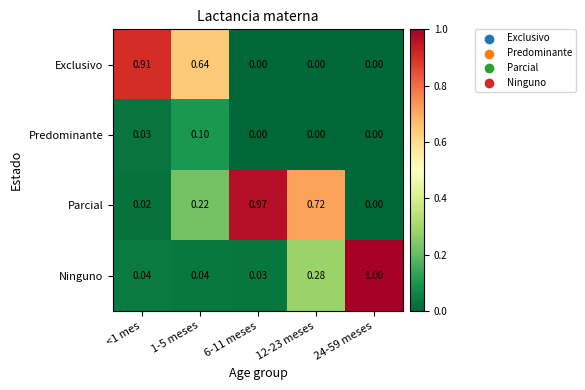

Which series has the largest total across all categories?

Parcial